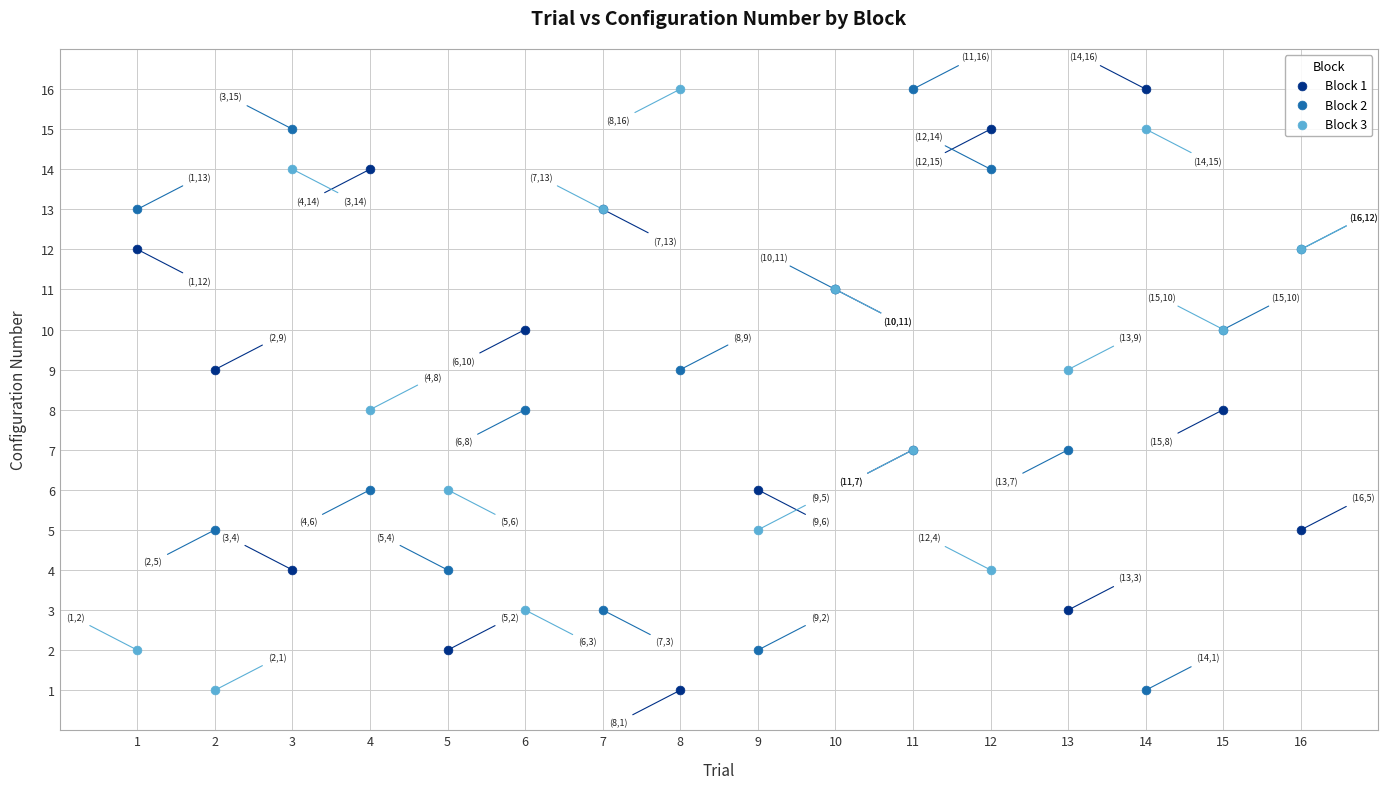

What are all the series names shown in the legend?

Block 1, Block 2, Block 3